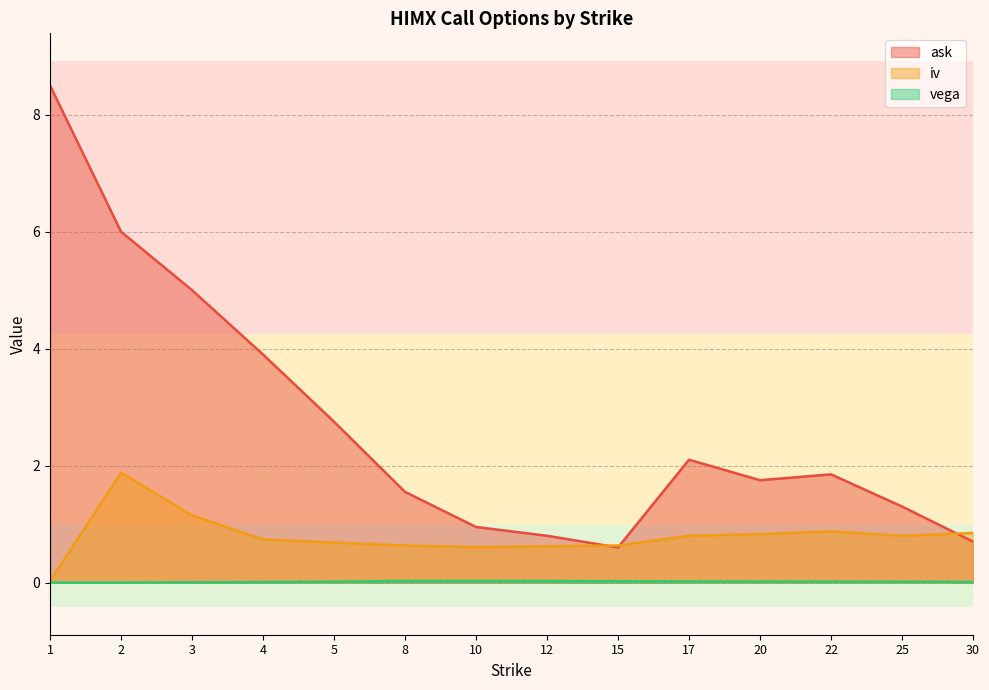

Between 12 and 25, which series saw the biggest shift?

ask